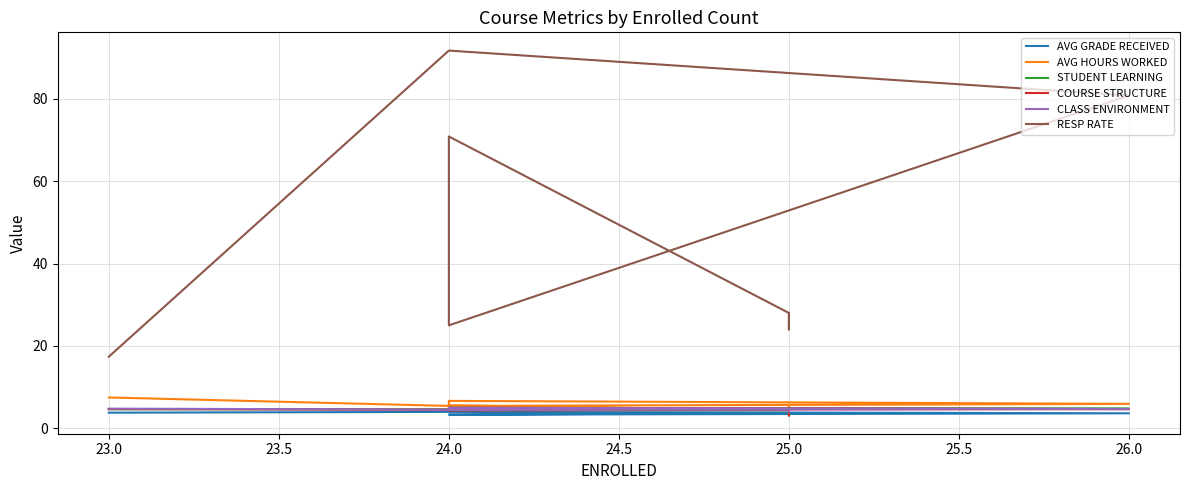

What is the total value across all series at 25.0?

46.7